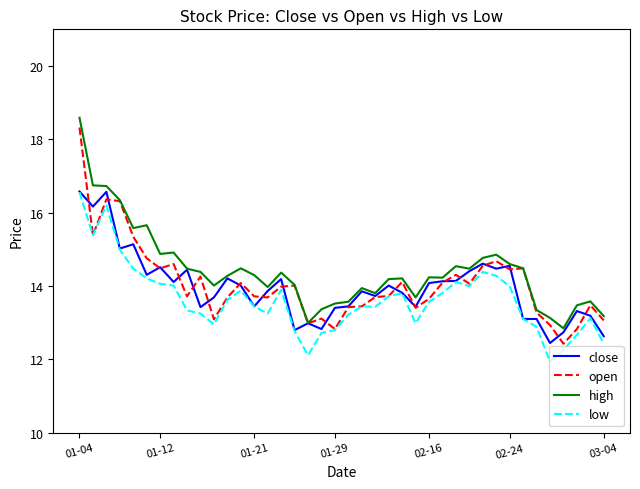

What is the highest value of the high series?

18.6